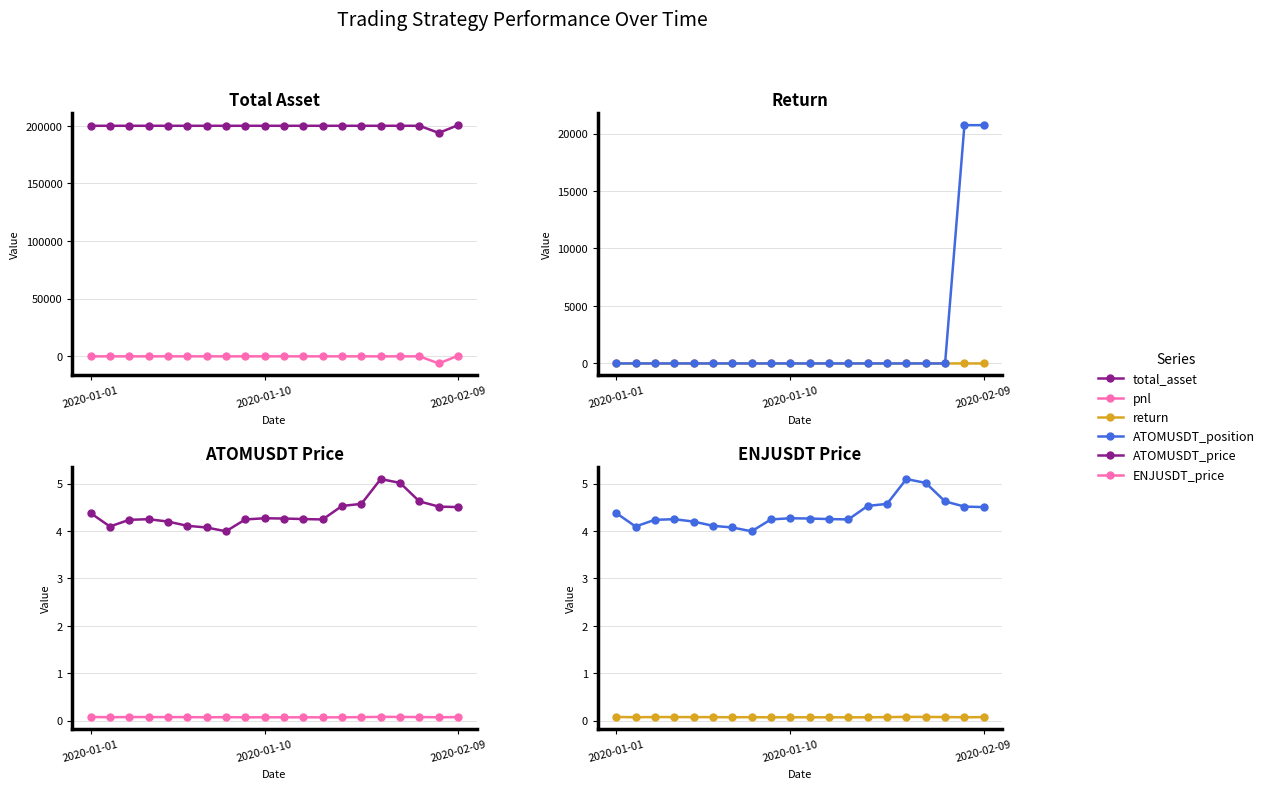

Rank the categories by pnl value from lowest to highest.

18, 2020-01-01, 2020-01-10, 2020-02-09, 3, 4, 5, 6, 7, 8, 9, 10, 11, 12, 13, 14, 15, 16, 17, 19